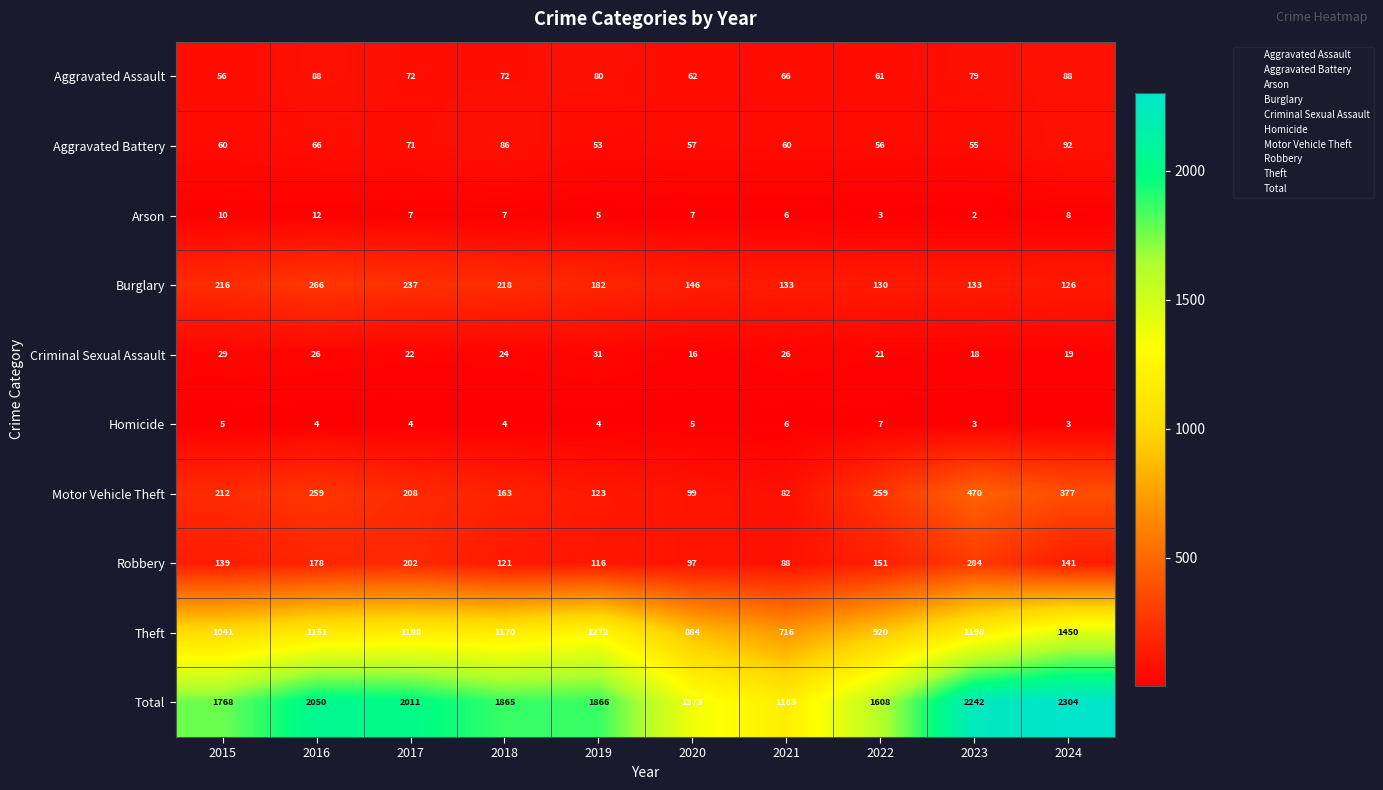

Which series has the largest range (max minus min)?

Total